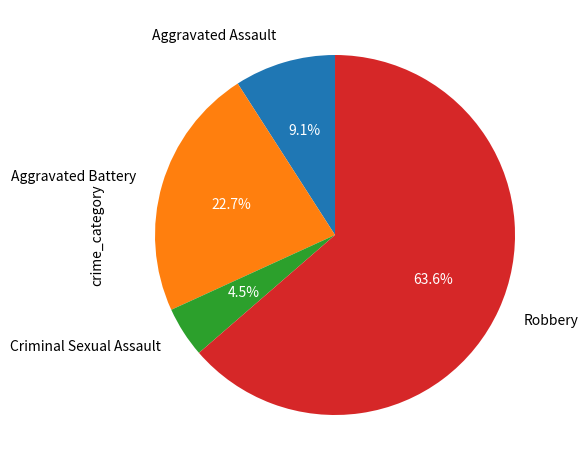

The Robbery slice represents 64% of the pie. True or false?

True